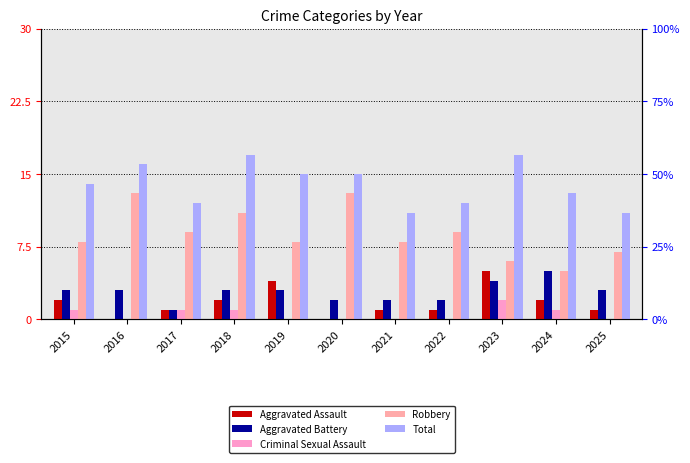

Which series has the largest total across all categories?

Total